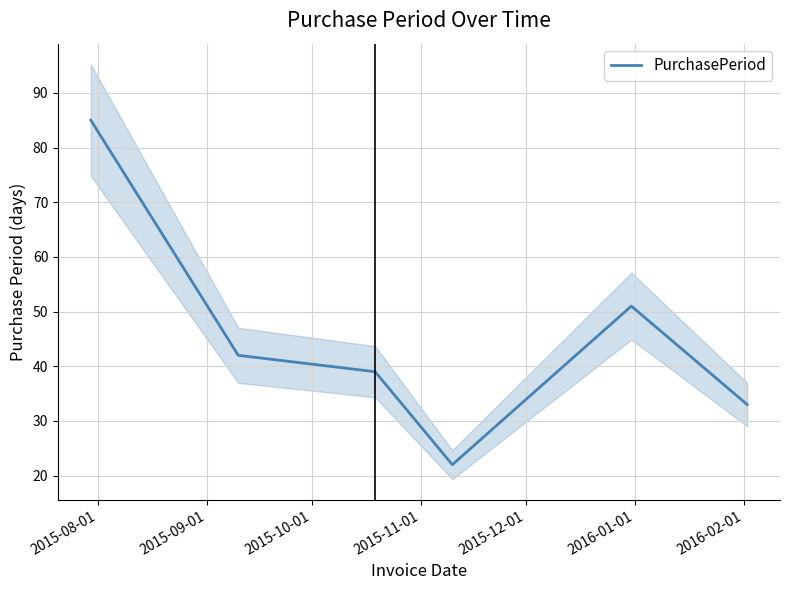

The value at 2016-01-01 is 19. True or false?

False